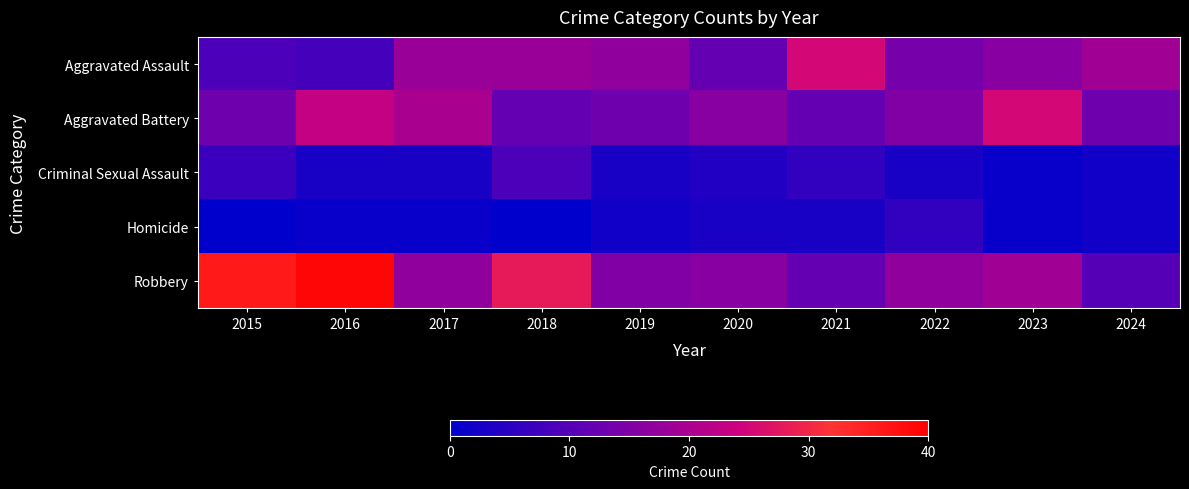

Which series changed the most between 2017 and 2019?

Aggravated Battery